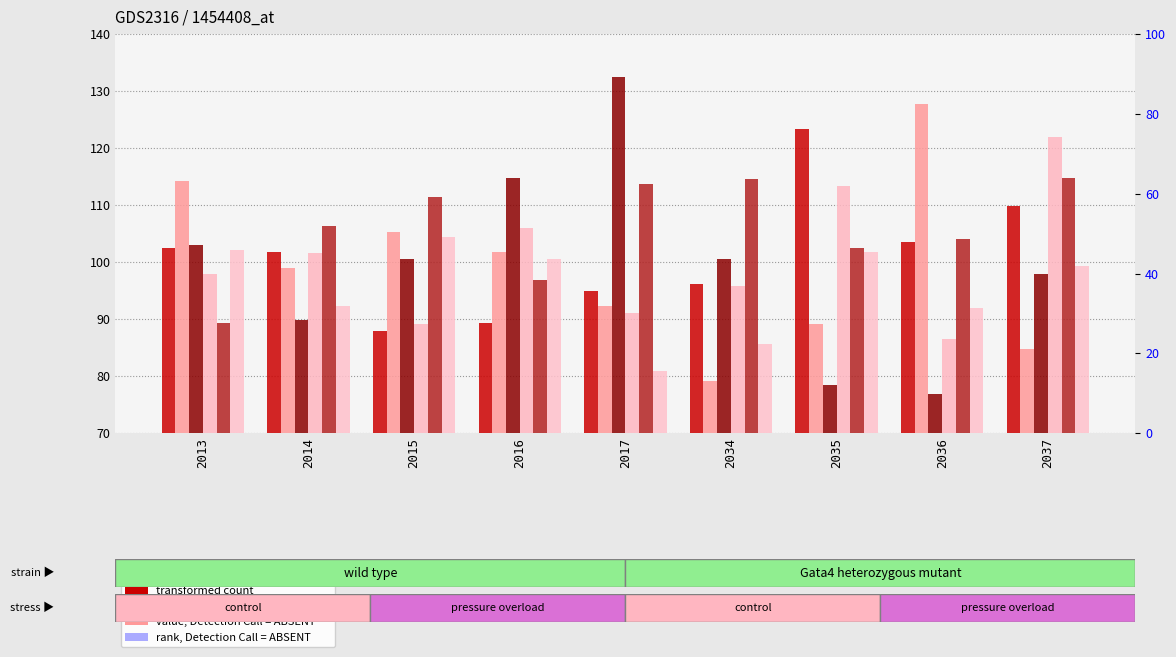

True or false: 45473 has a value of 105.9 at 2016.

True